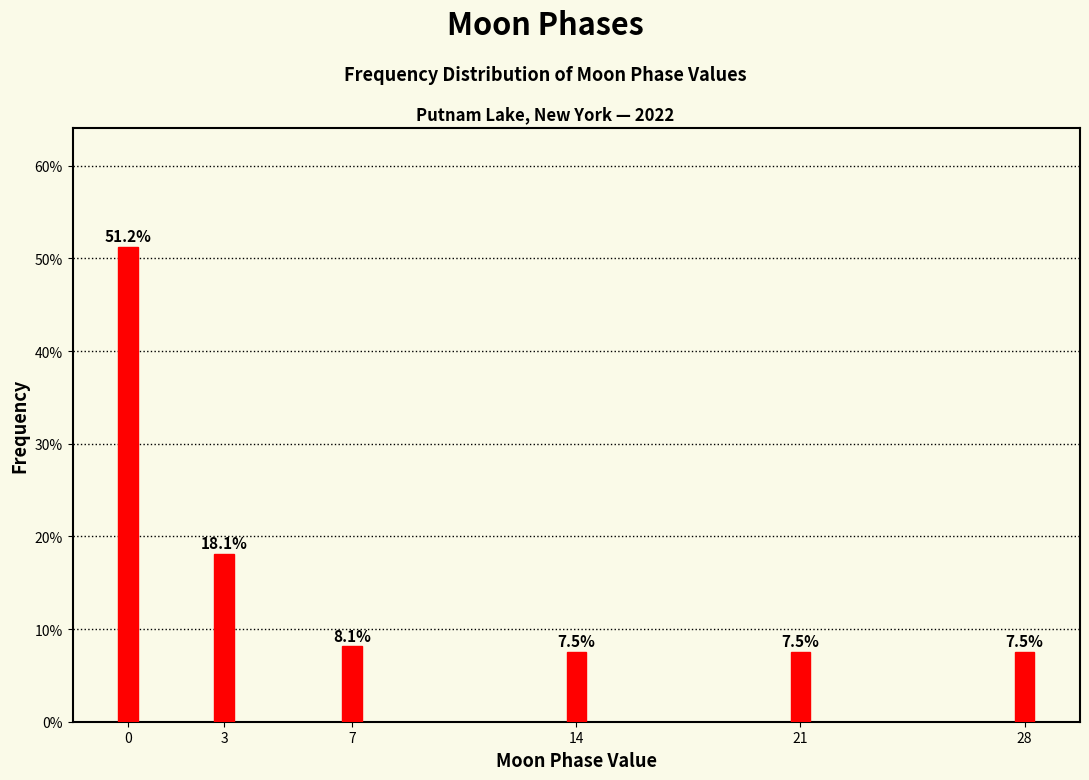

What is the value of the 2nd bar from the left?

18.1